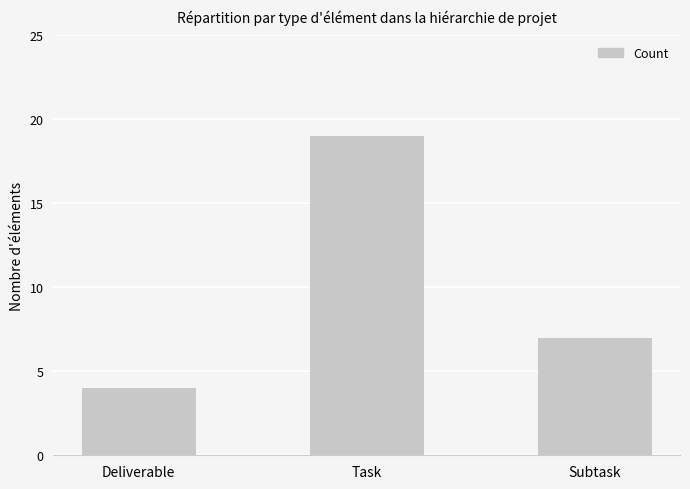

What is the sum of the values at Task and Subtask?

26